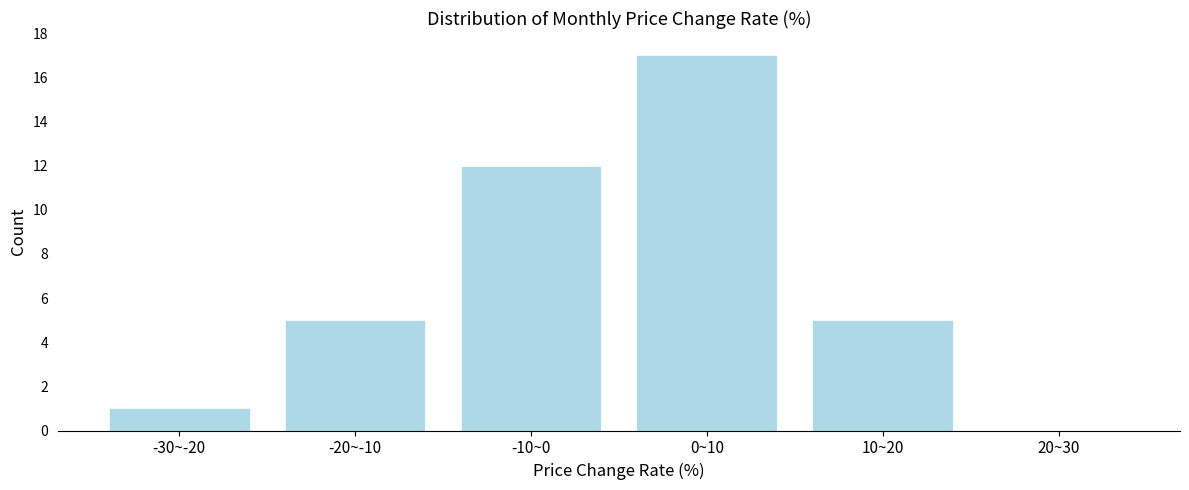

Reading right to left, what are all the values shown in this chart?

20~30=0	10~20=5	0~10=17	-10~0=12	-20~-10=5	-30~-20=1